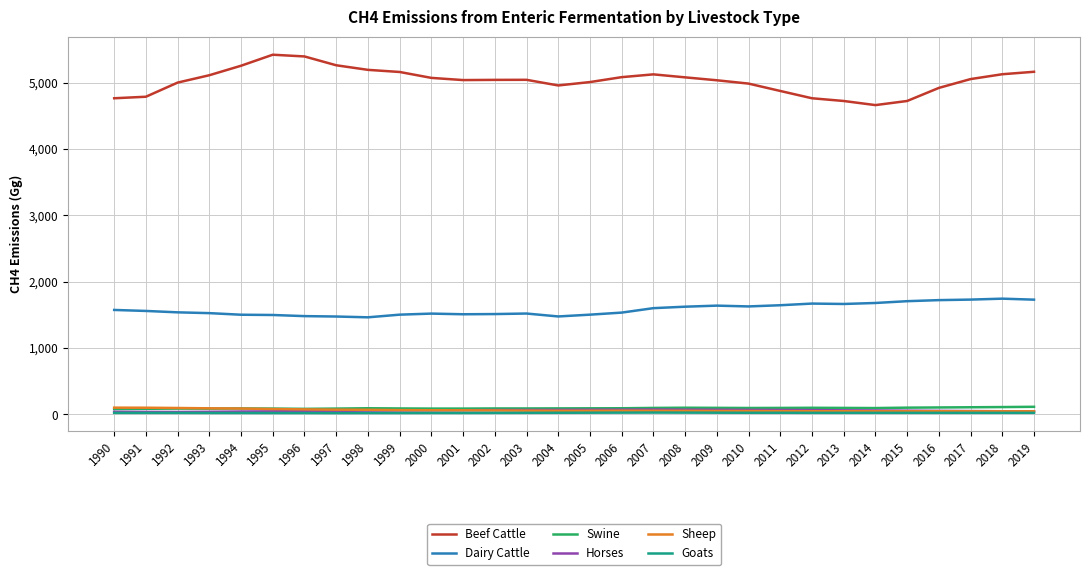

Which series has the largest total across all categories?

Beef Cattle